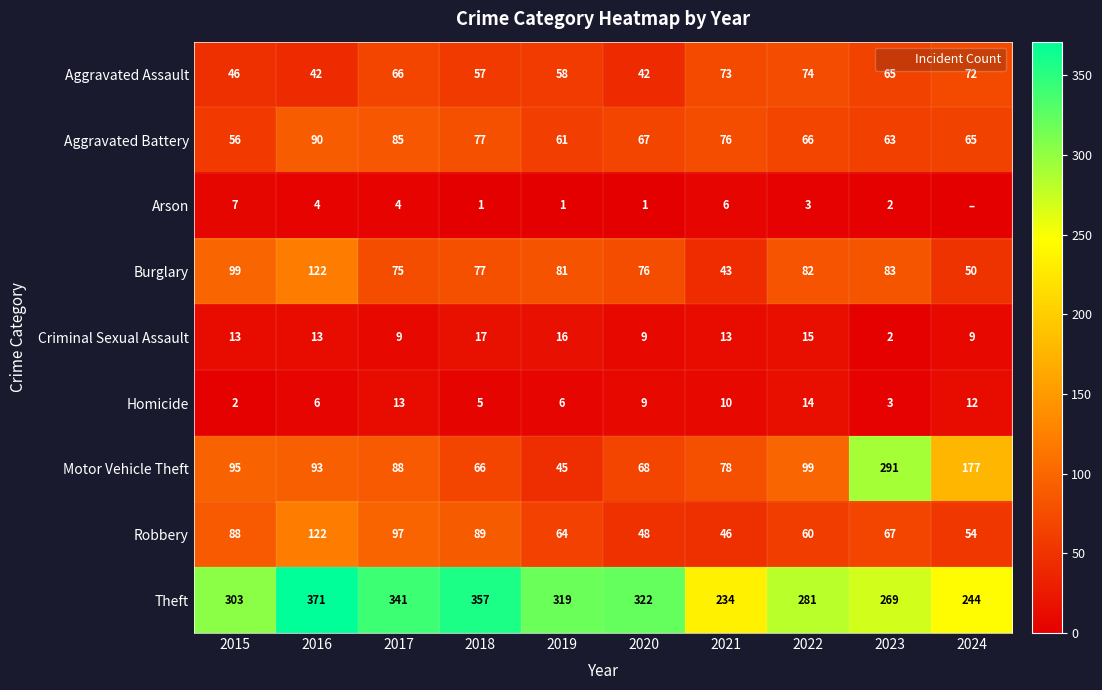

True or false: Burglary has a value of 76 at 2020.

True